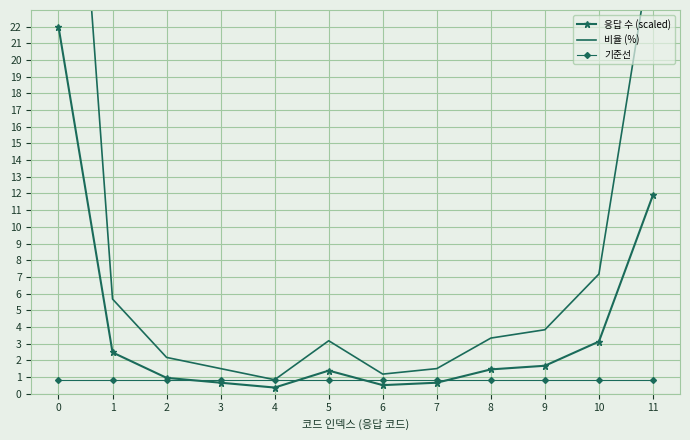

List the labels in order of 응답 수 (scaled) value, smallest first.

4, 6, 3, 7, 2, 5, 8, 9, 1, 10, 11, 0